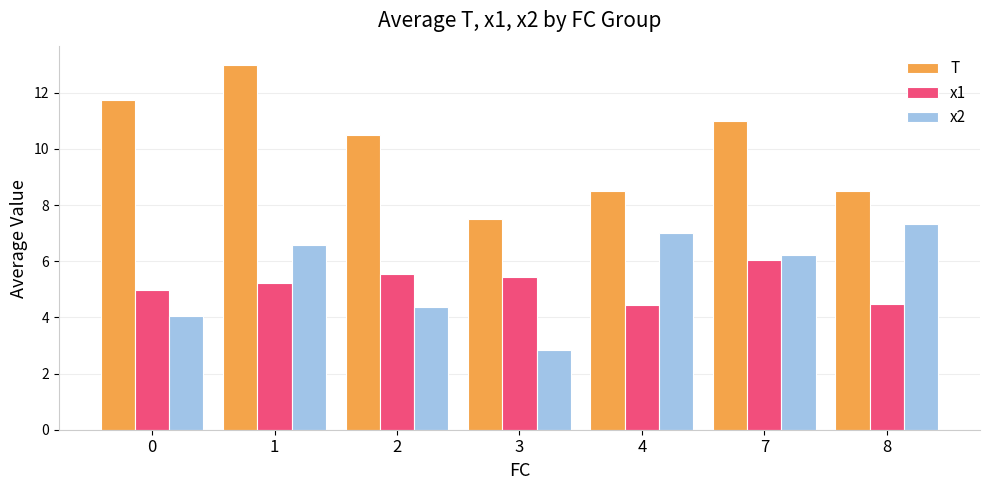

How many values in the x2 series exceed 6?

4